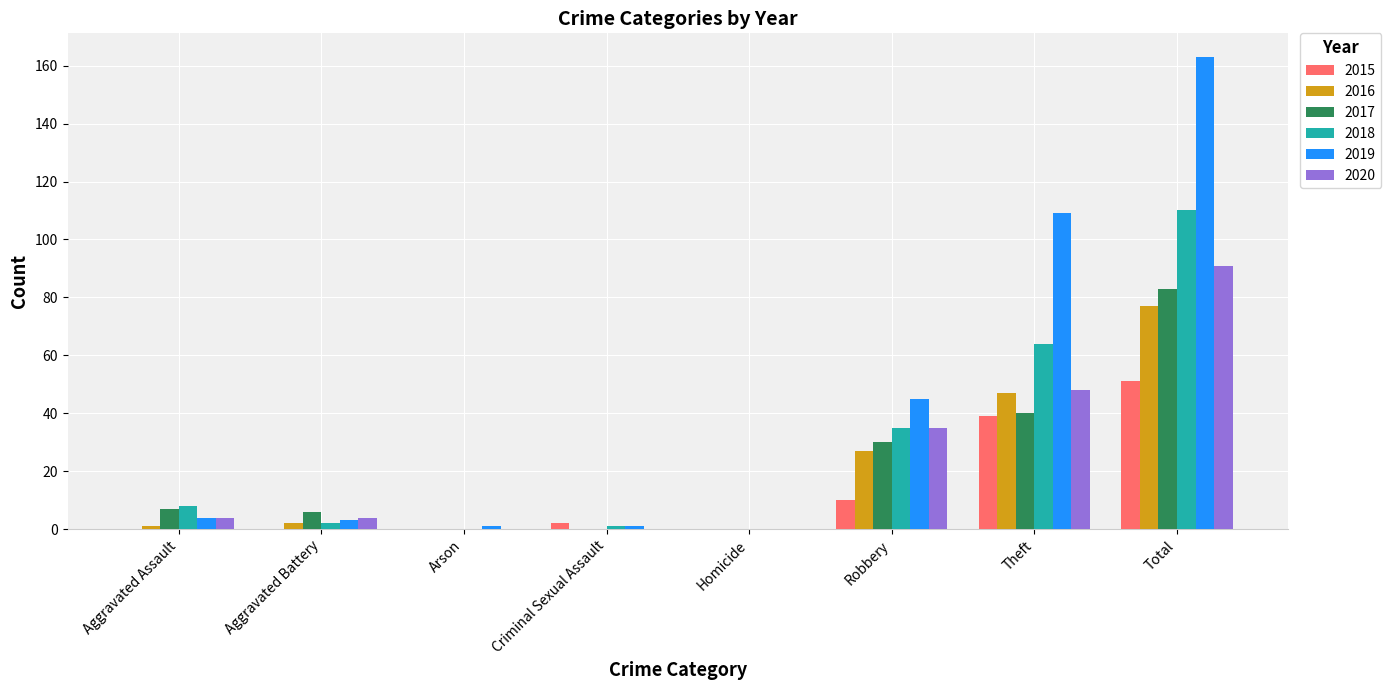

At which label is 2017 closest to 41?

Theft